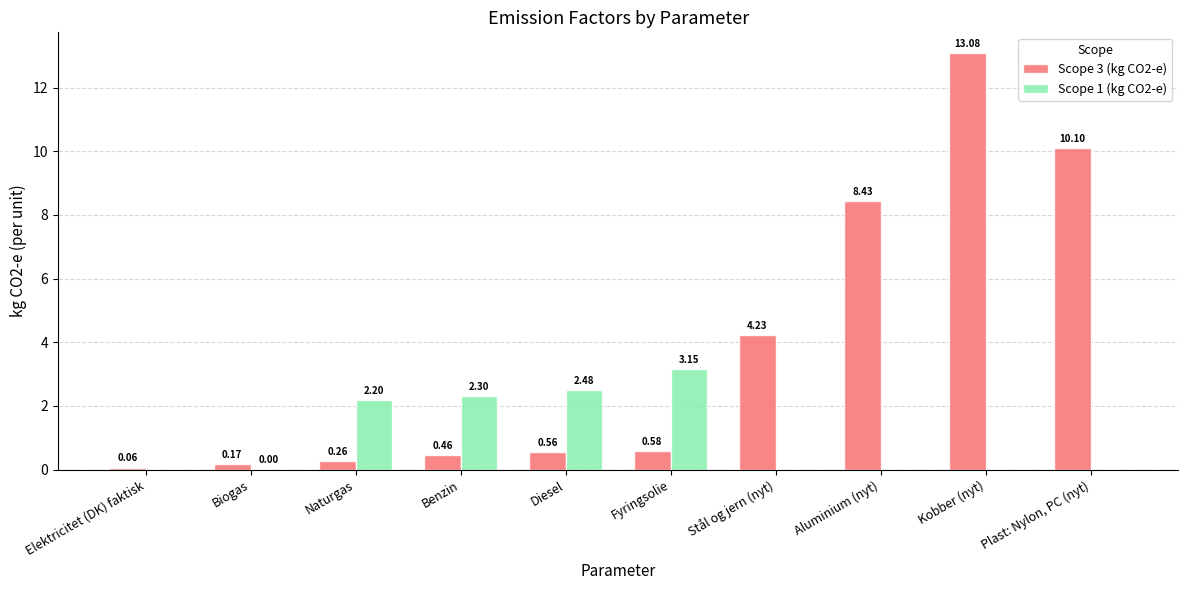

At which label does Scope 3 (kg CO2-e) reach its peak?

Kobber (nyt)